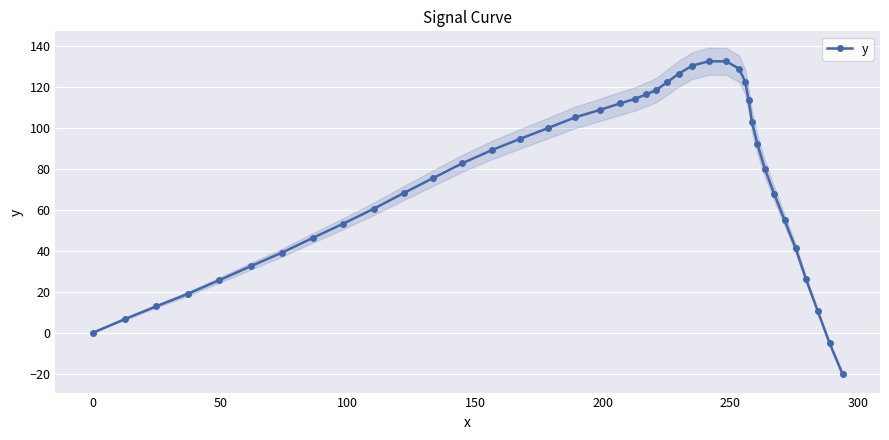

Count the number of categories in the chart.

40